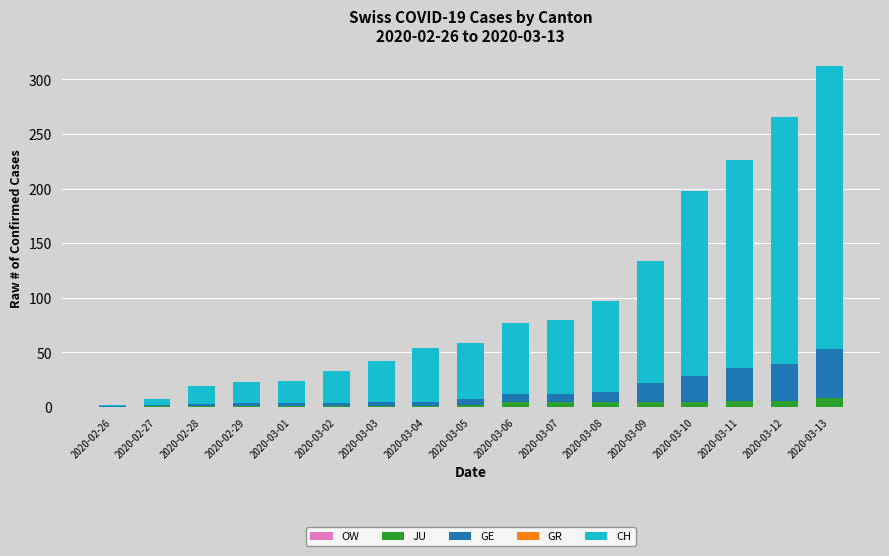

What is the sum of all JU values?

54